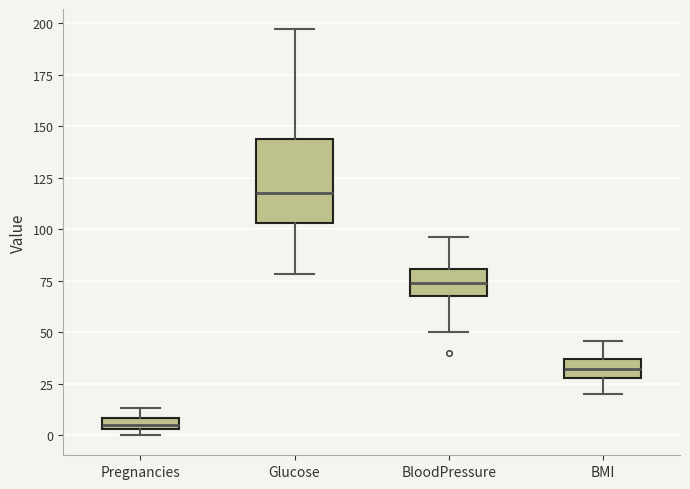

Comparing the boxes themselves (not the whiskers), which one is the tallest?

Glucose